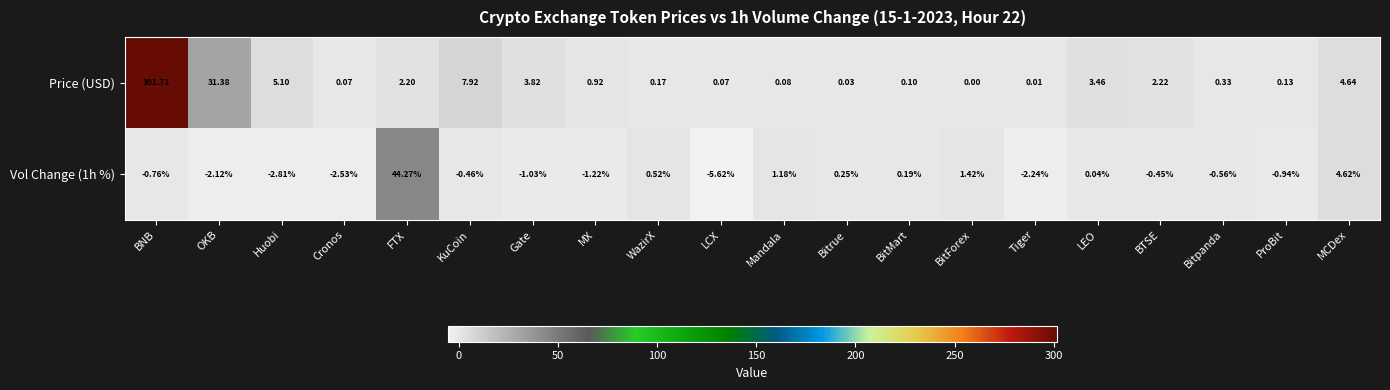

At which category is the sum across all series the highest?

BNB